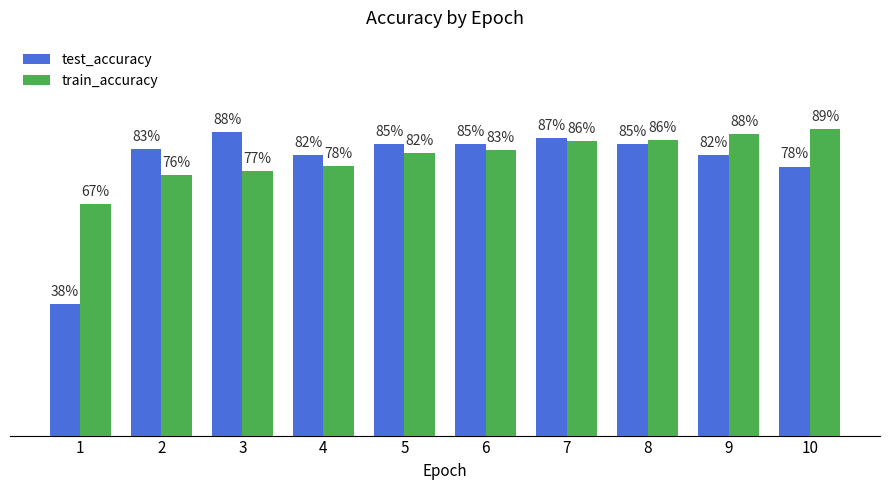

Does the chart contain stacked bars?

No